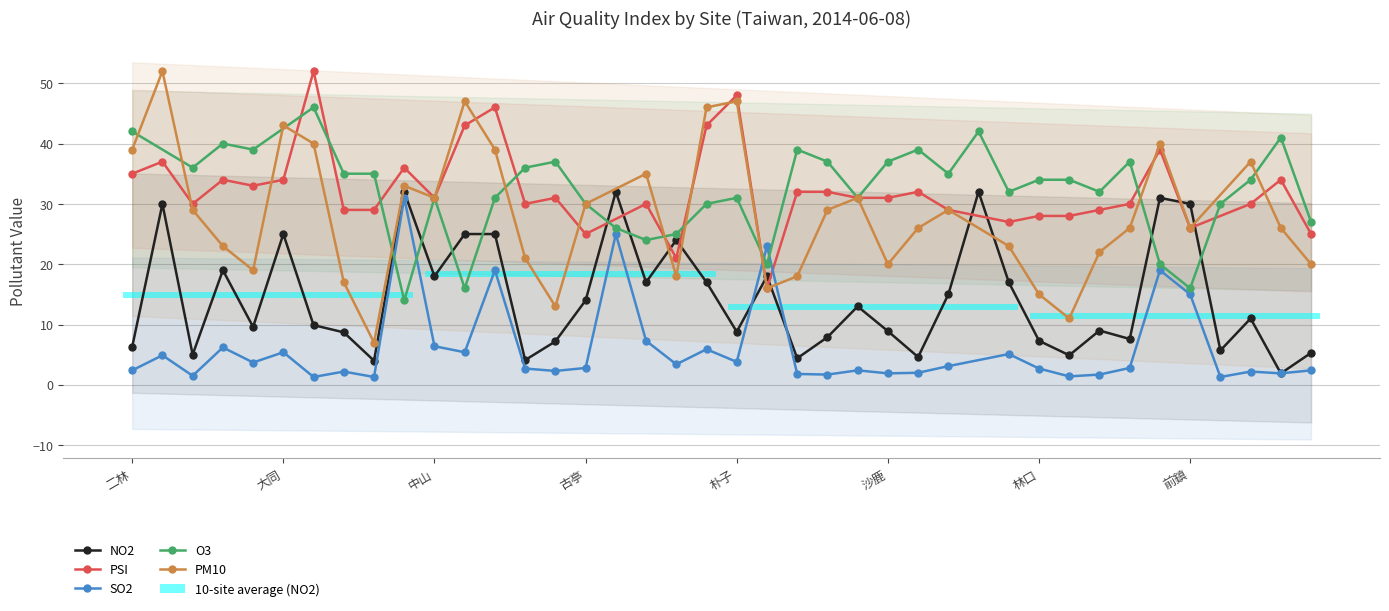

Count the number of categories in the chart.

40